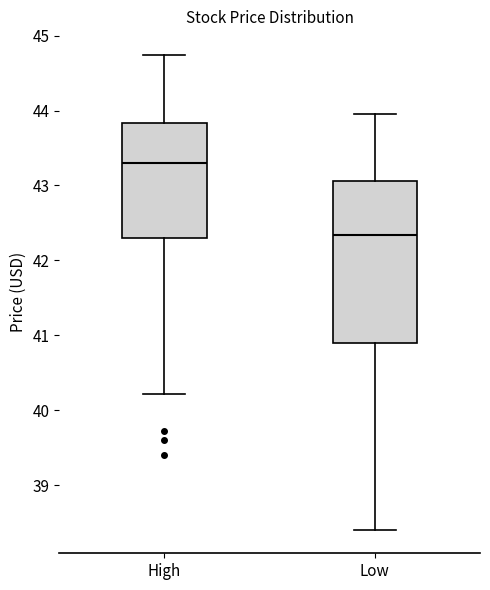

Which box has the lowest median line?

Low